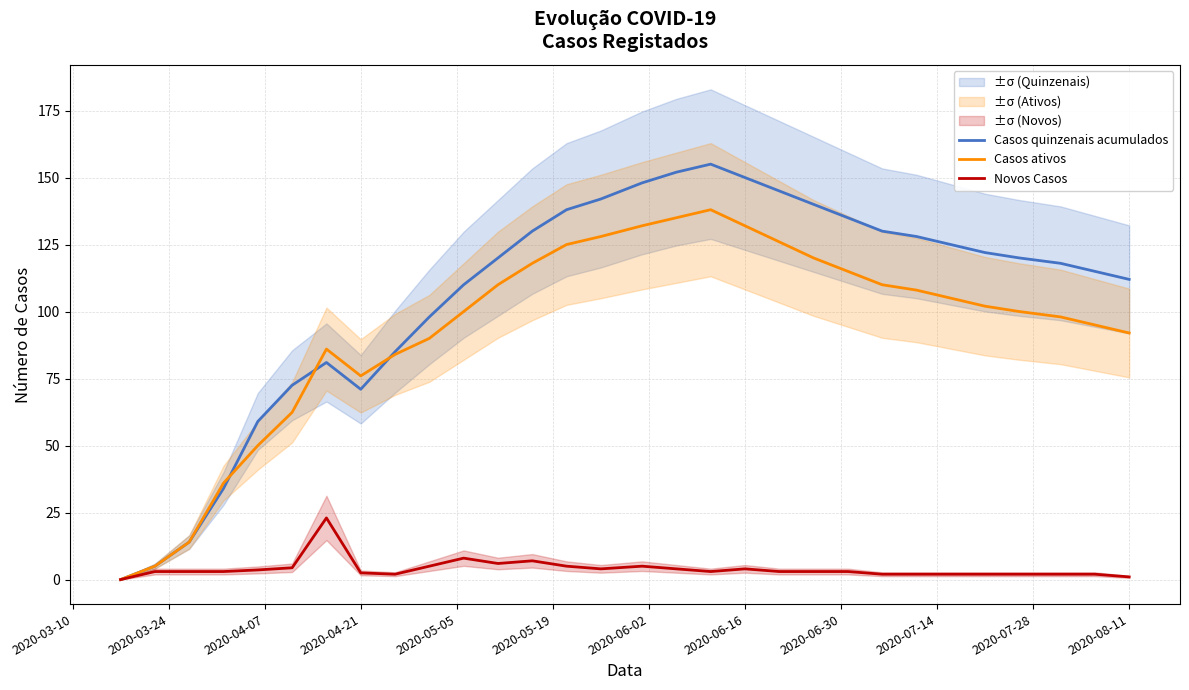

At how many categories does at least one series exceed 52?

26